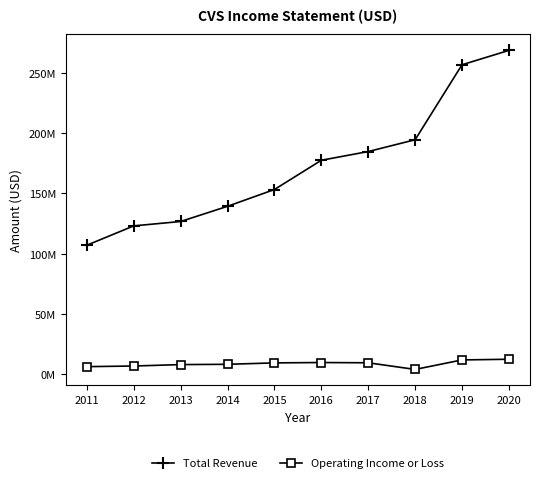

Reading left to right, transcribe all the data shown in this chart.

Total Revenue: 2011=107080000	2012=123120000	2013=126761000	2014=139367000	2015=153290000	2016=177546000	2017=184786000	2018=194579000	2019=256776000	2020=268706000
Operating Income or Loss: 2011=6331000	2012=6862000	2013=8037000	2014=8278000	2015=9454000	2016=9743000	2017=9538000	2018=4021000	2019=11908000	2020=12471000